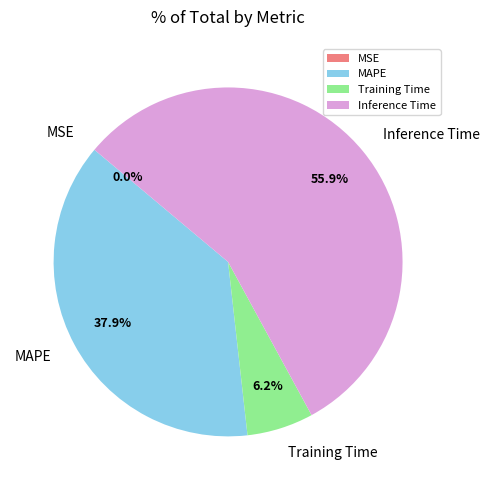

What percentage is NOT represented by MAPE?

62.1%